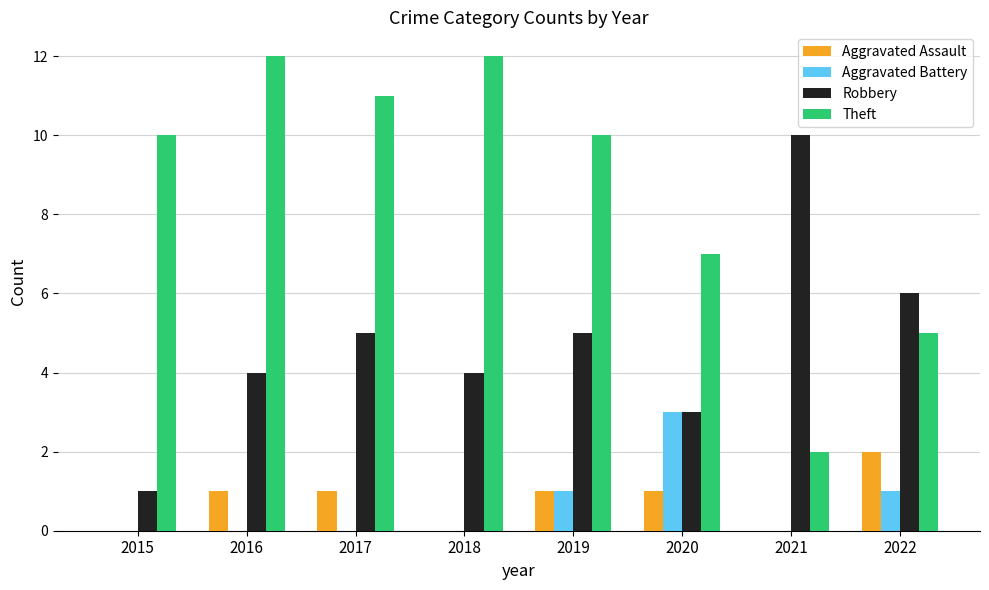

What is the approximate value of Robbery at 2015?

1